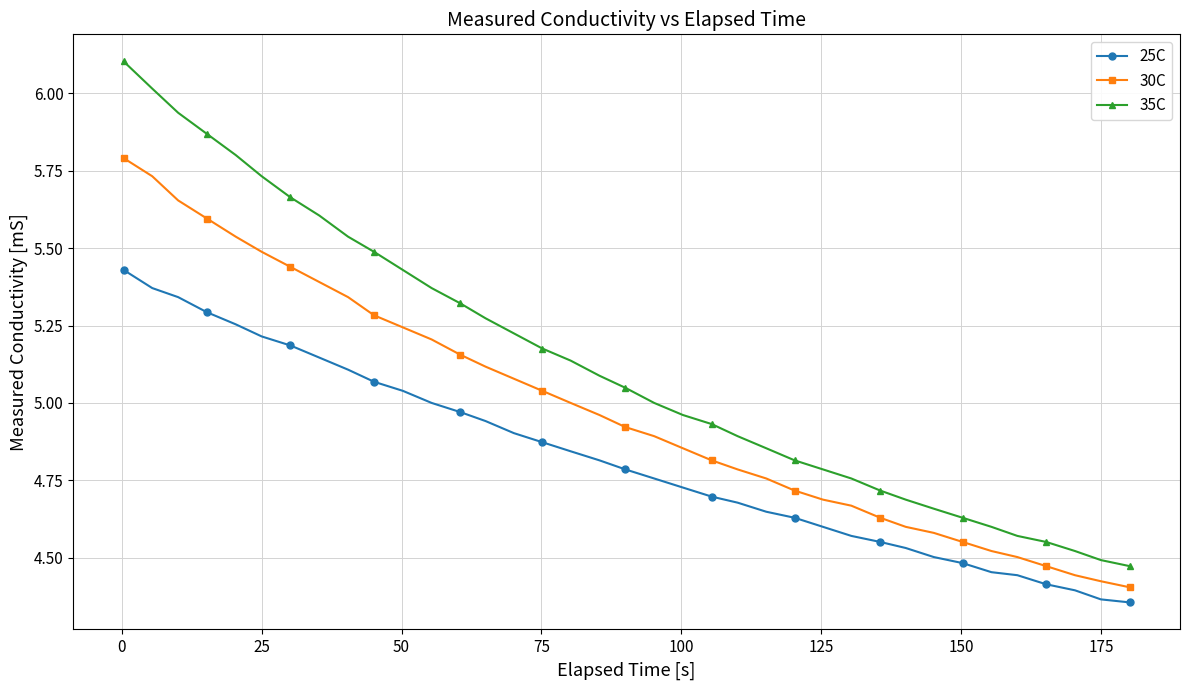

What is the difference between the second highest and second lowest values in the 35C series?

1.5